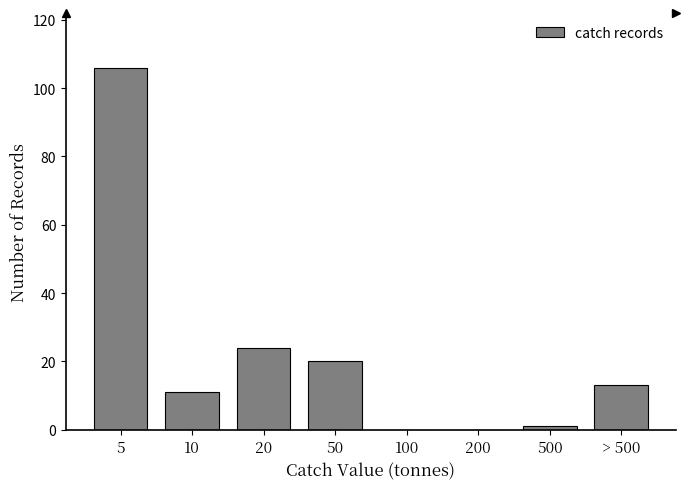

Reading left to right, extract all data points from this chart.

5=106	10=11	20=24	50=20	100=0	200=0	500=1	> 500=13